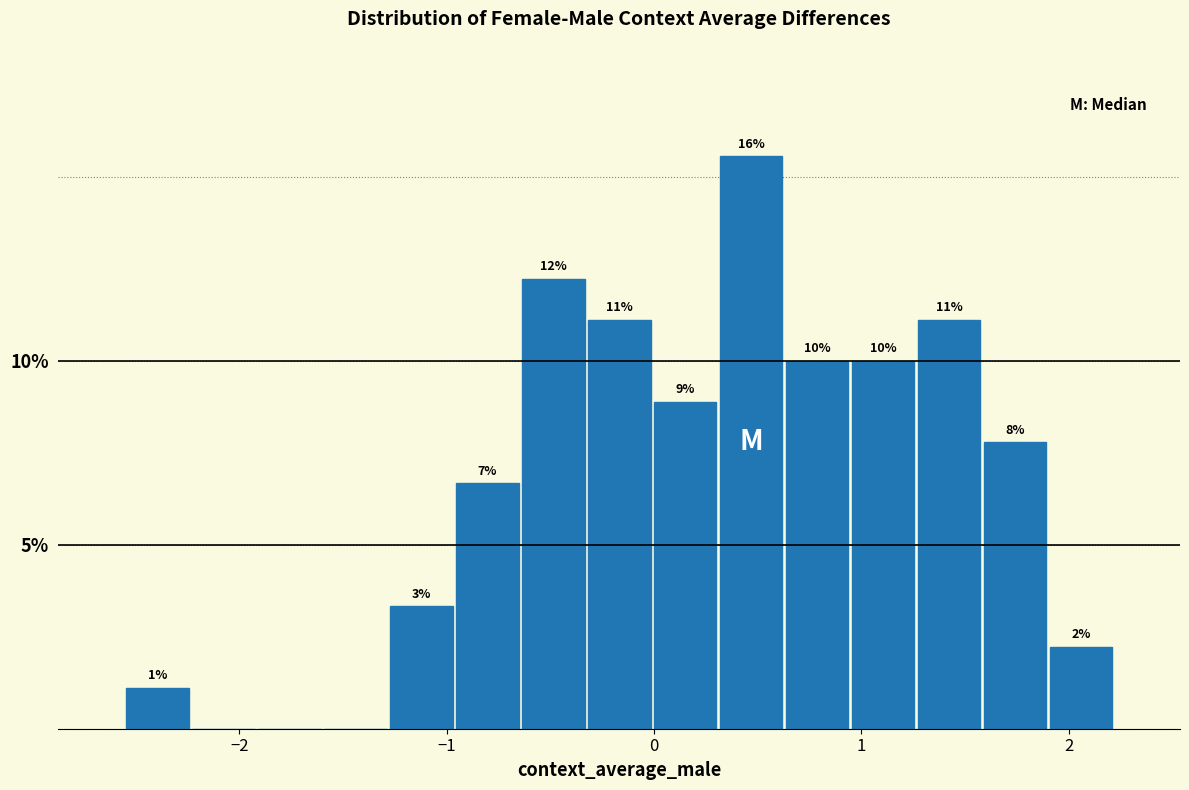

Read against the x-axis, roughly where is the centre of the tallest bar?

0.5